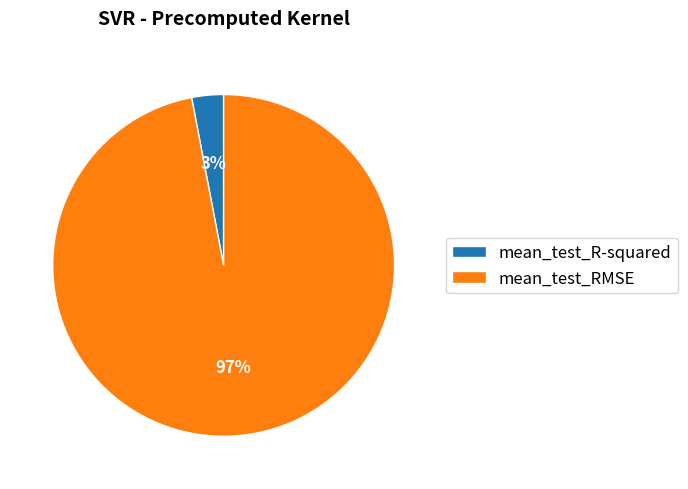

What is the smallest slice in the pie chart?

mean_test_R-squared